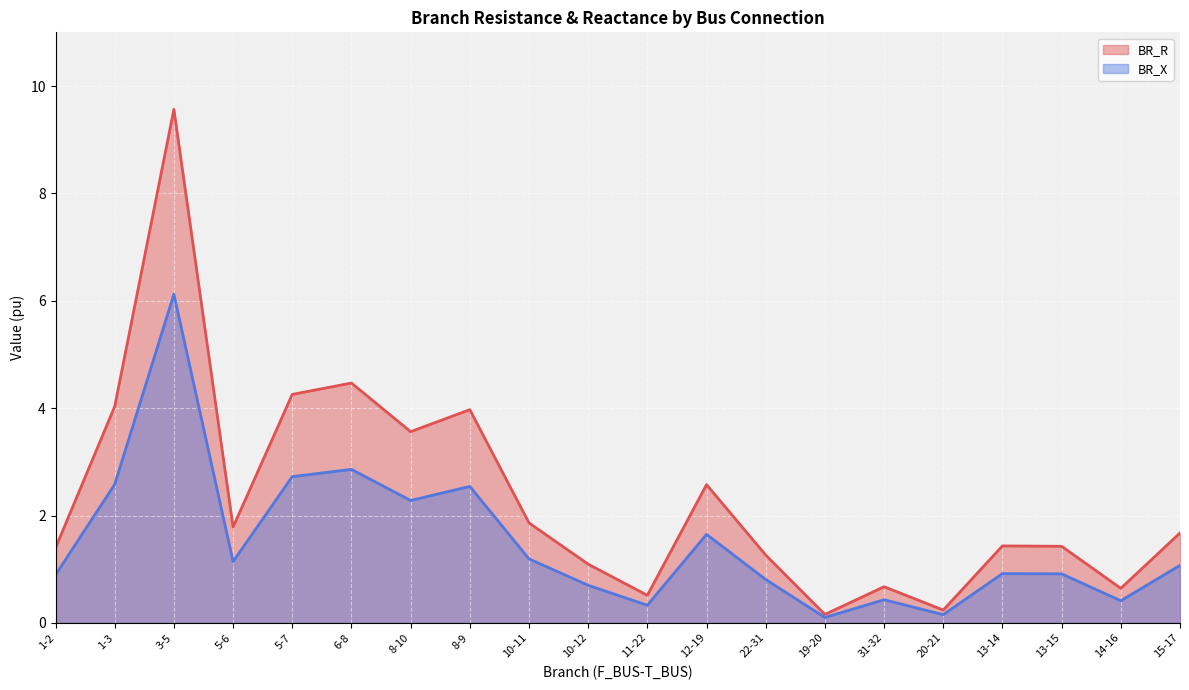

True or false: BR_X and BR_R intersect in this chart.

False